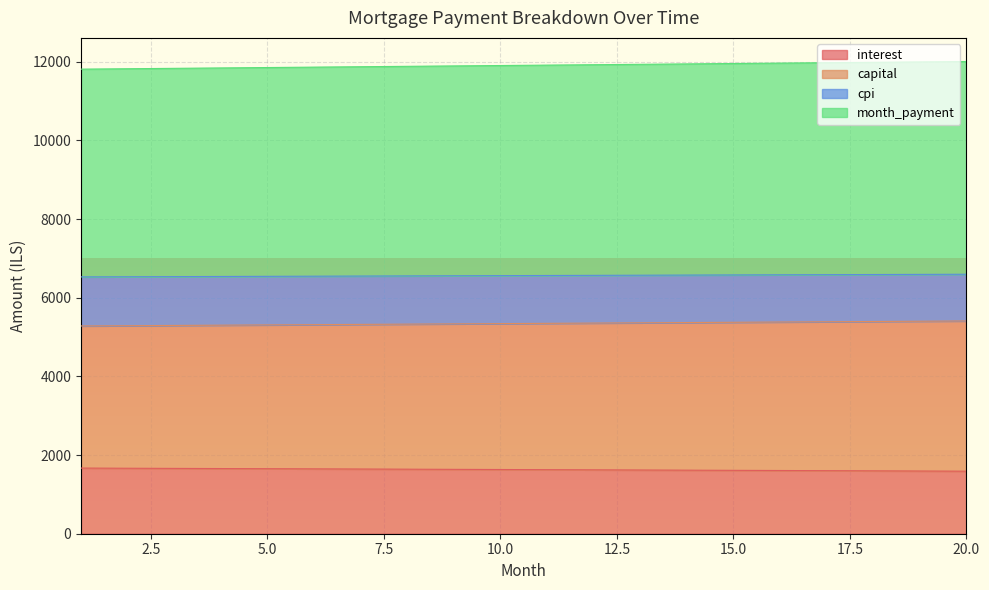

Which label corresponds to the smallest value in the chart?

20